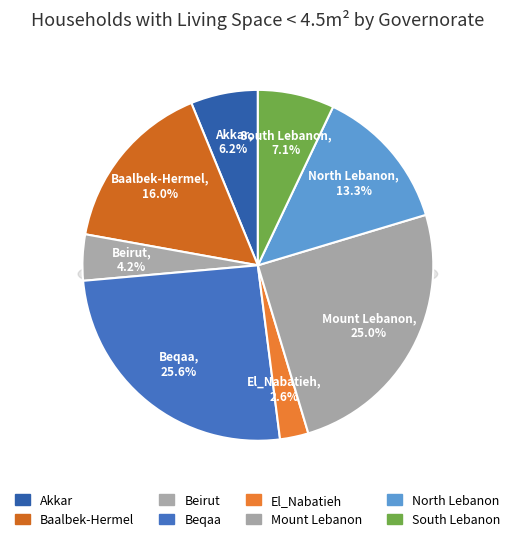

Count the number of slices in the pie.

8